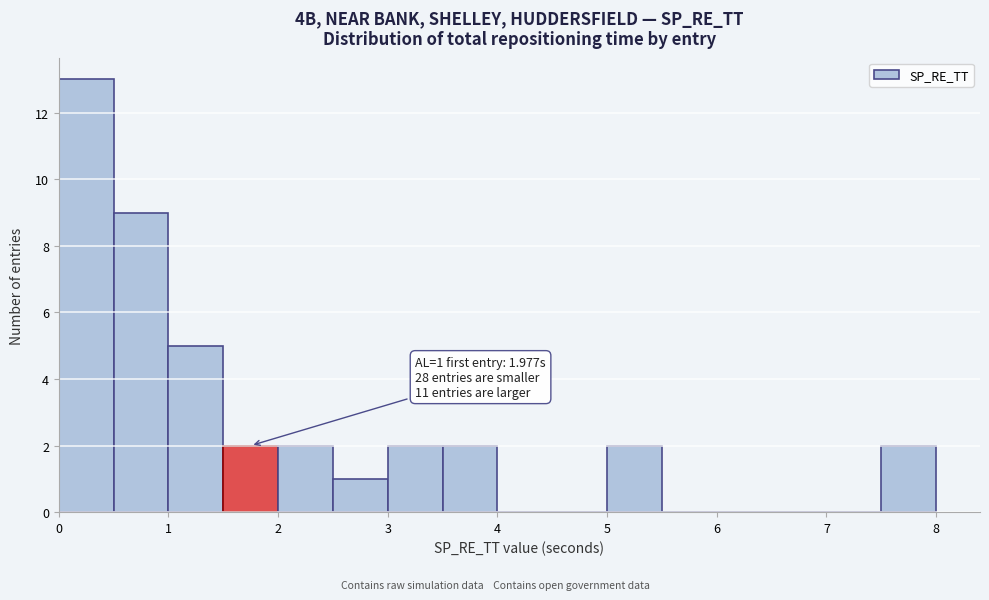

Over which range of the x-axis is the bar tallest?

0.0 to 0.5